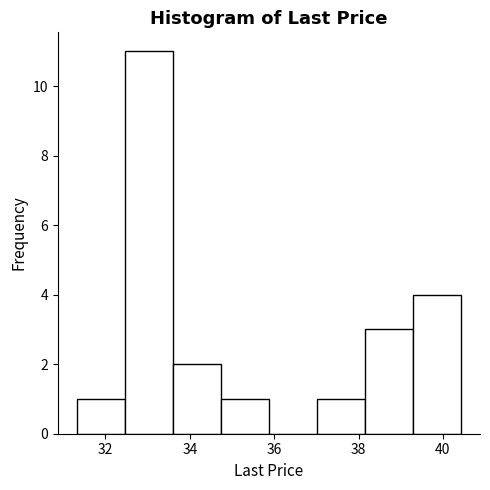

Which range on the x-axis has the tallest bar?

32.4 to 33.6